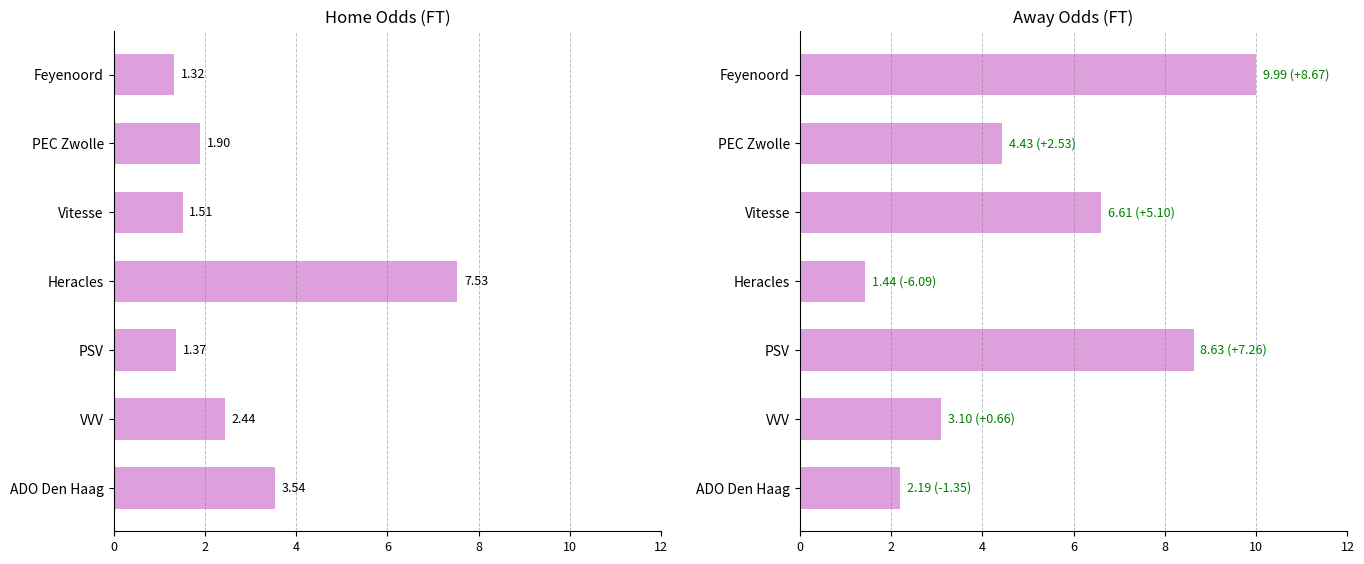

Is the value of Avg FT_Odds_A at 4 greater than the value of Avg FT_Odds_H at 6?

Yes